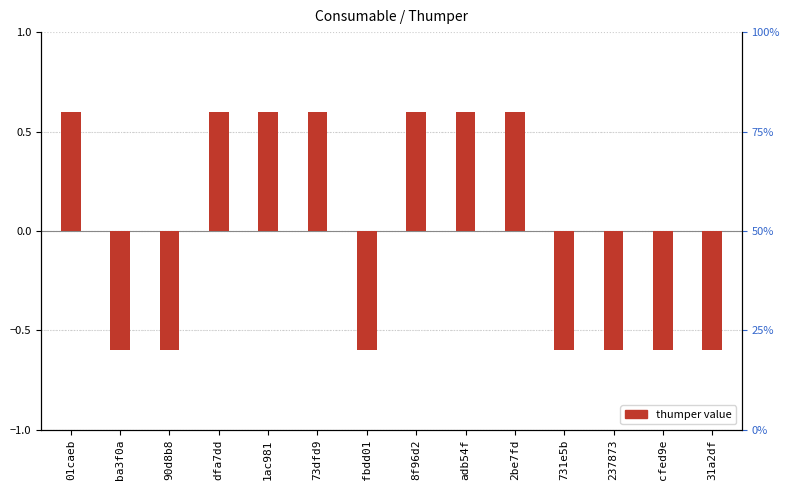

At which label is the value closest to 0?

01caeb